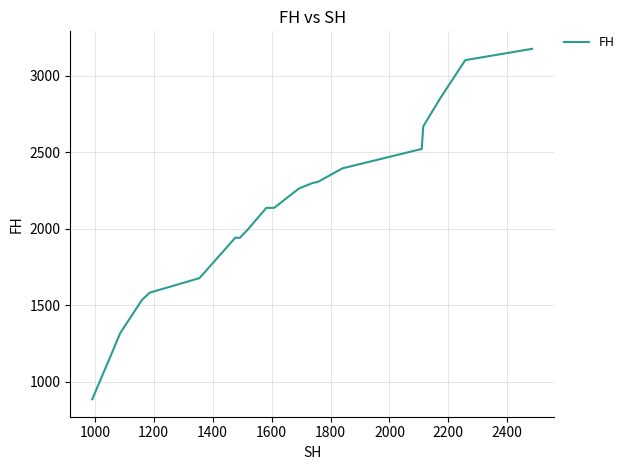

What is the smallest value displayed?

885.9